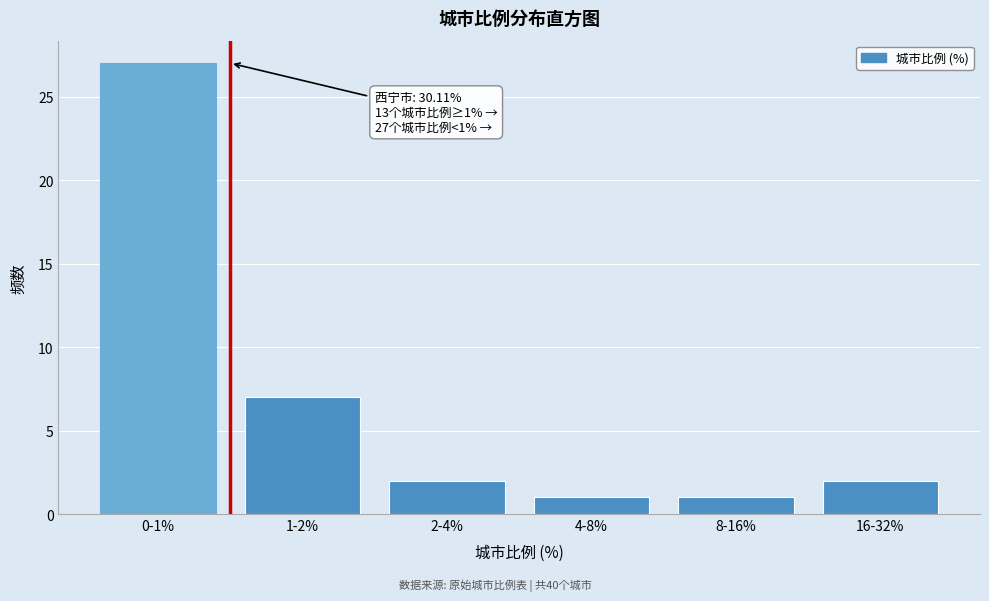

Reading left to right, extract all data points from this chart.

27	7	2	1	1	2